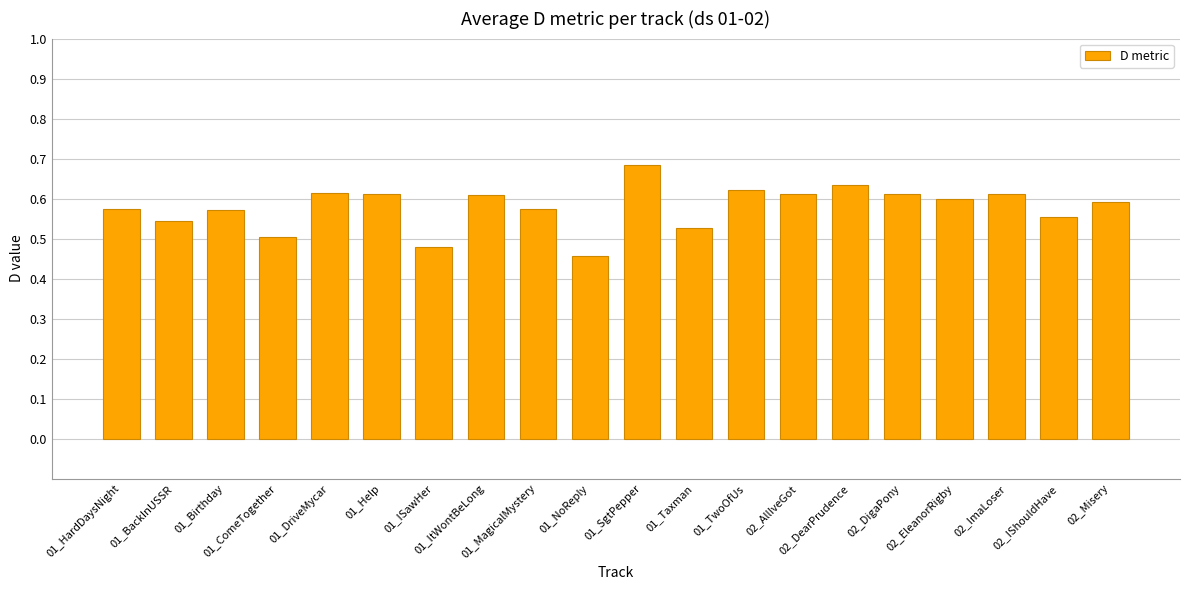

What is the label of the 15th bar from the left?

02_DearPrudence